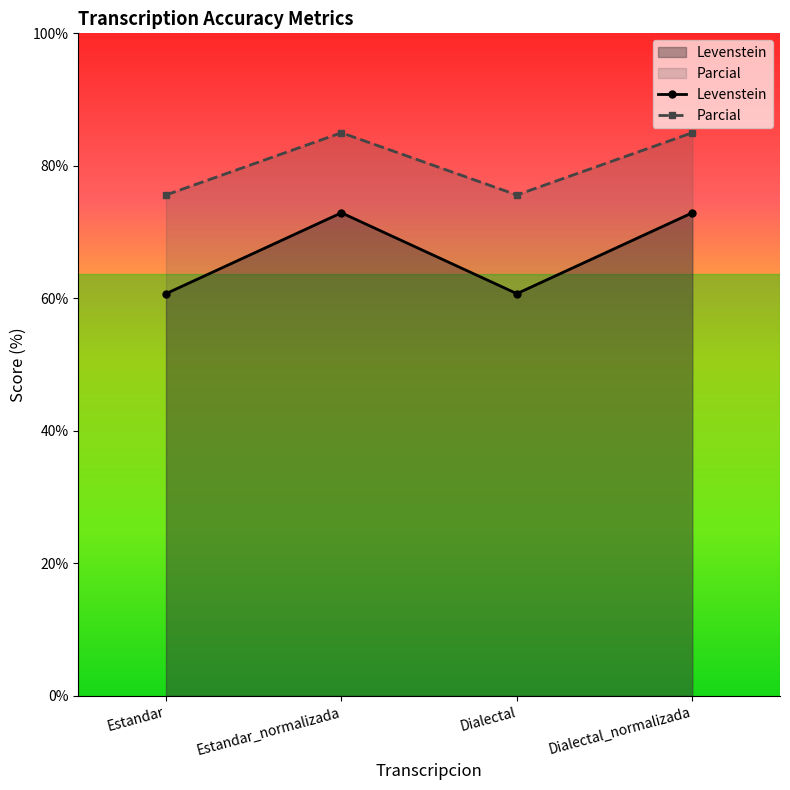

Which category has the highest value across all series?

Estandar_normalizada